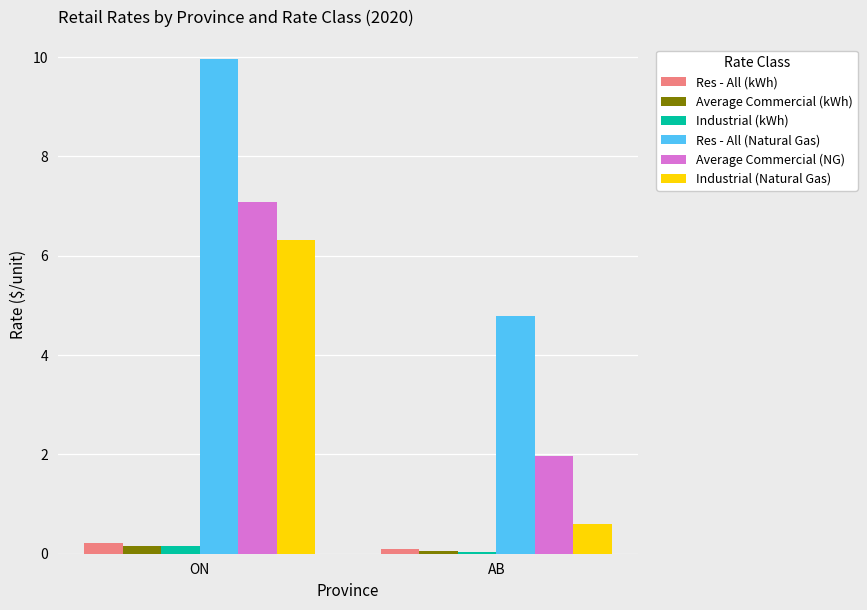

How many distinct data groups are displayed?

6